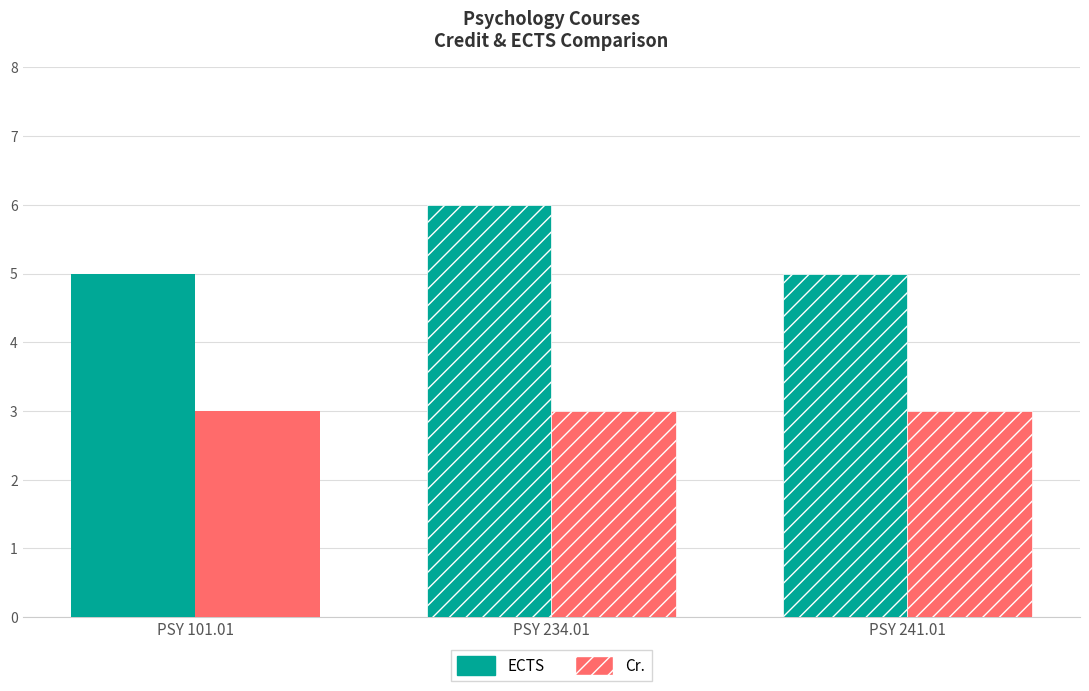

The value of Cr. at PSY 101.01 is 3. True or false?

True